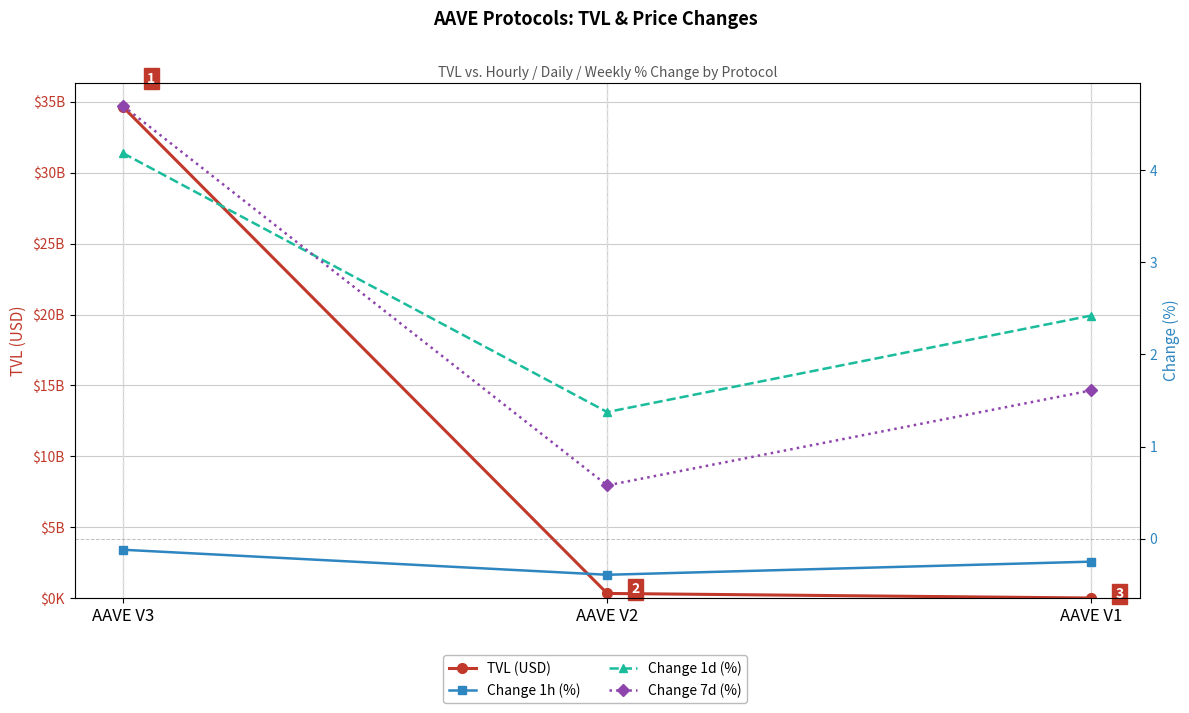

Reading left to right, extract all data points from this chart.

TVL (USD): 34625512797.9	336906878.5	14755577.2
Change 1h (%): -0.1	-0.4	-0.3
Change 1d (%): 4.2	1.4	2.4
Change 7d (%): 4.7	0.6	1.6